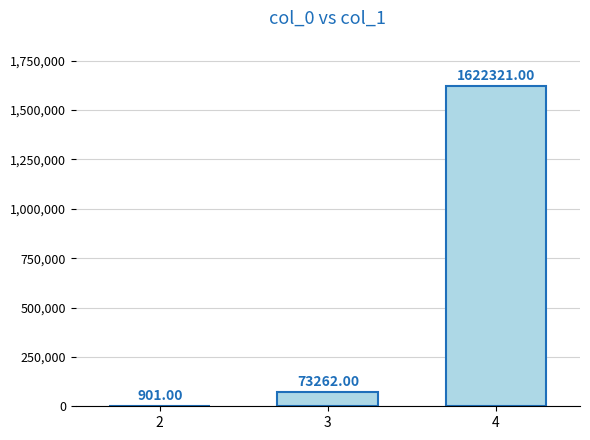

What is the greatest value displayed?

1622321